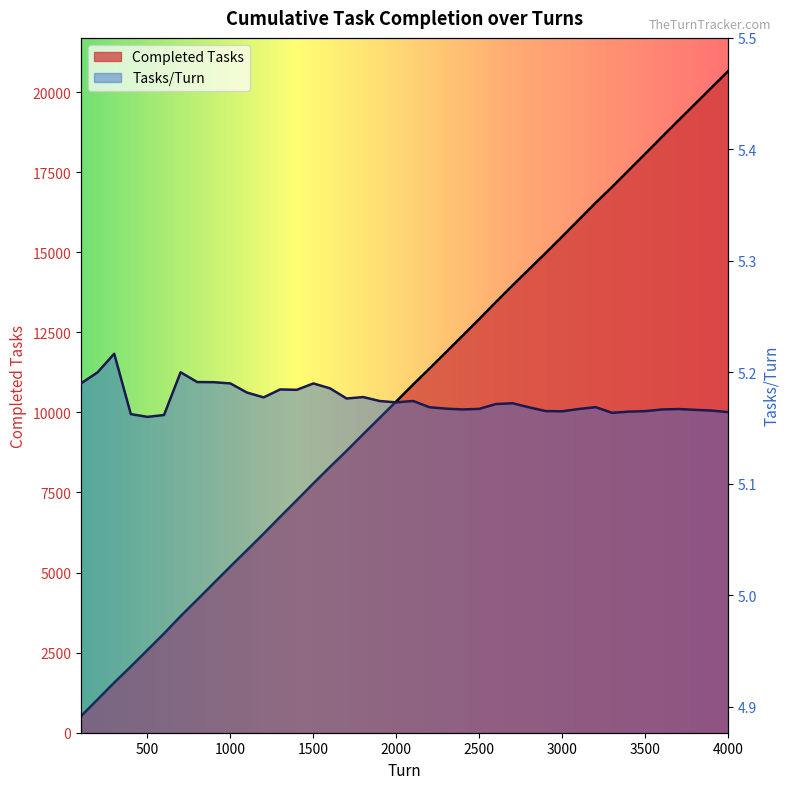

True or false: Tasks/Turn has a value of 1.5 at 1200.

False